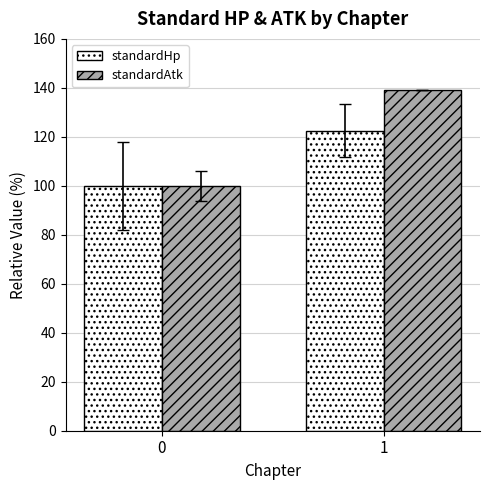

True or false: standardHp has a value of 122.5 at 1.

True